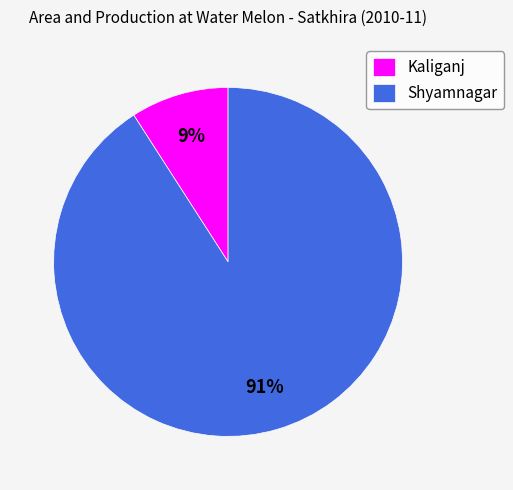

Which has a higher value, Shyamnagar or Kaliganj?

Shyamnagar